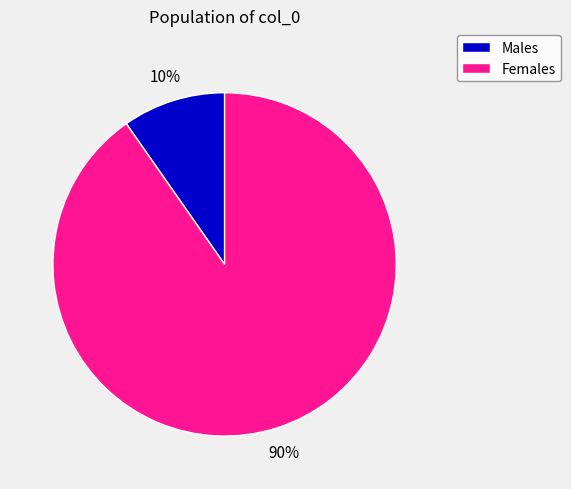

Is it true that Females is 81% of the pie?

False